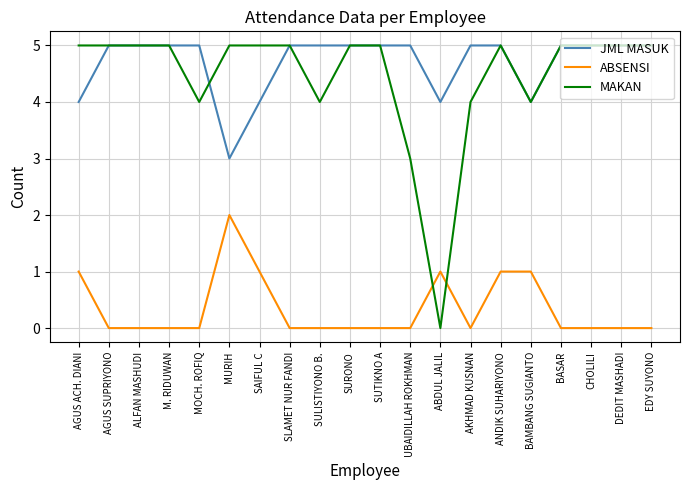

What is the maximum value for ABSENSI?

2